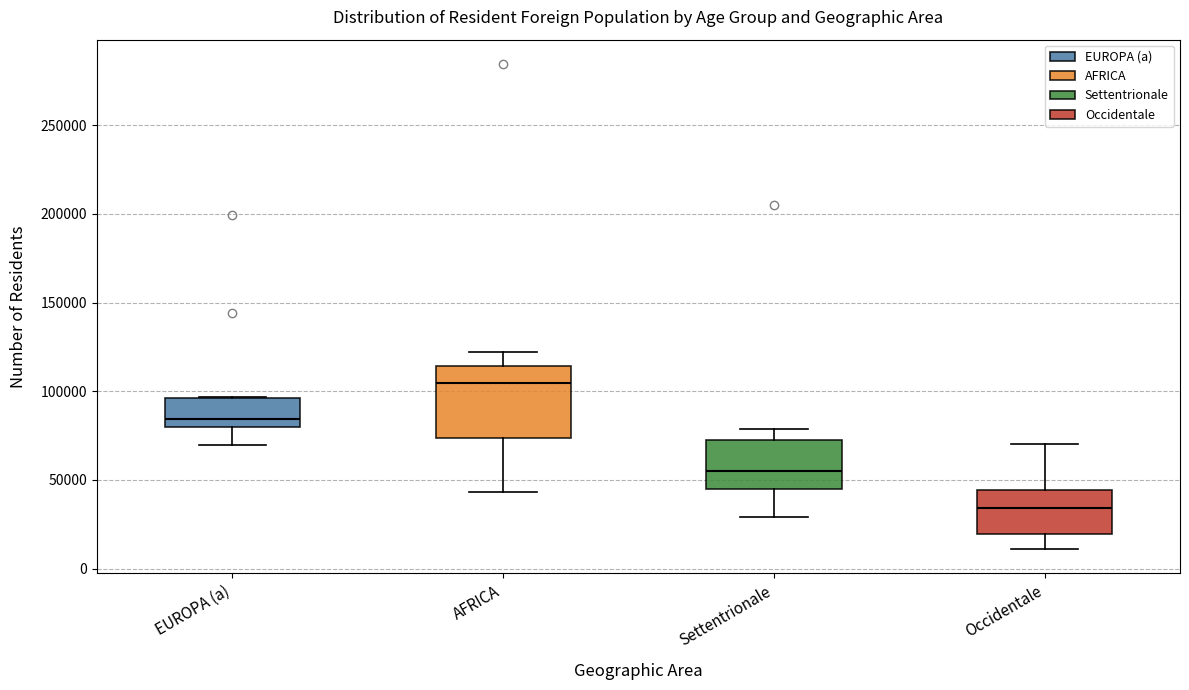

Reading left to right, read every box against the y-axis: the position of its median line, the range the box covers, and the ends of its whiskers. The values are not printed on the chart, so give them approximately, as read against the axis.

EUROPA (a): median 85000, box 80000 to 95000, whiskers 70000 to 95000
AFRICA: median 105000, box 75000 to 115000, whiskers 45000 to 120000
Settentrionale: median 55000, box 45000 to 75000, whiskers 30000 to 80000
Occidentale: median 35000, box 20000 to 45000, whiskers 10000 to 70000